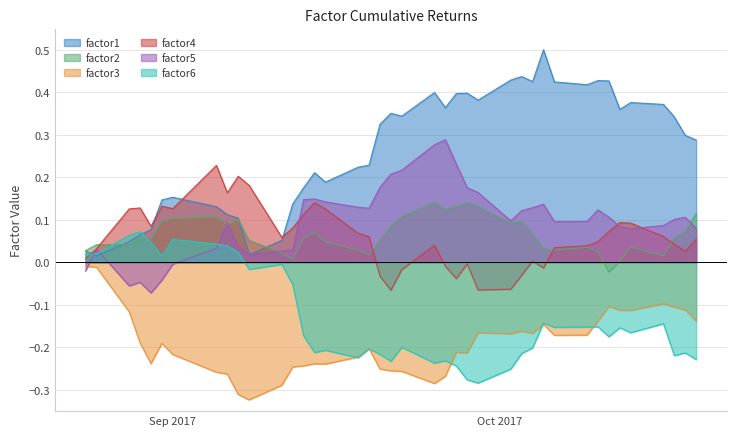

Which series has the largest range (max minus min)?

factor1